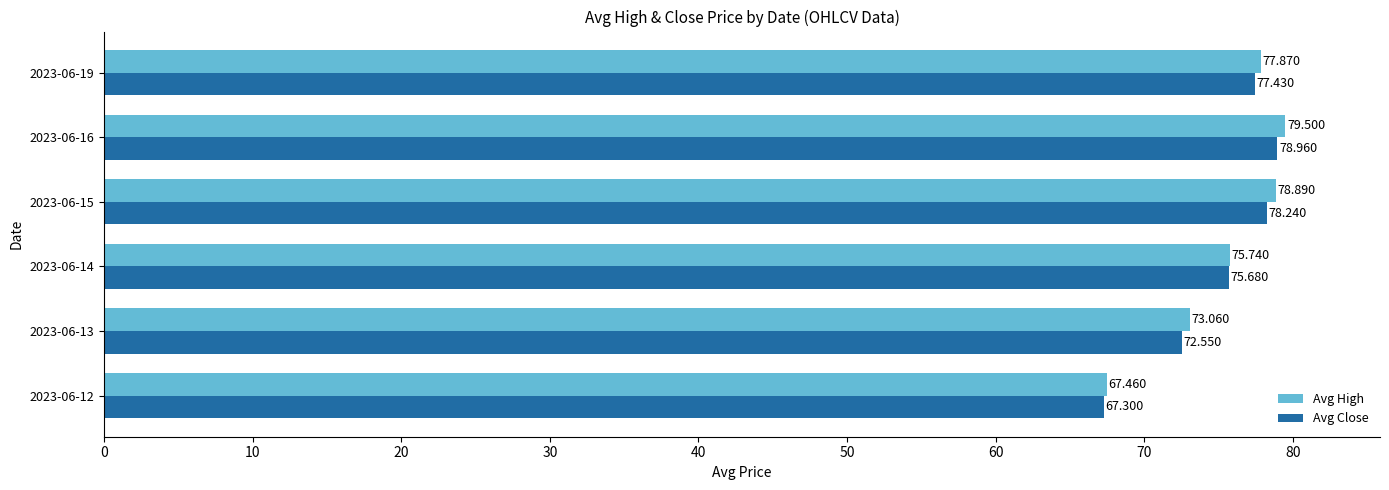

Which series has the widest spread of values?

Avg High